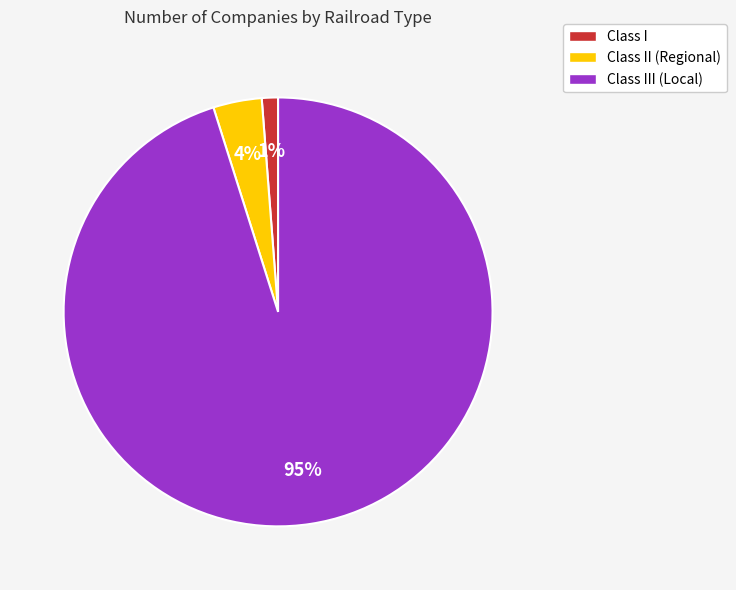

To the nearest percent, what percentage of the pie is Class I?

1%